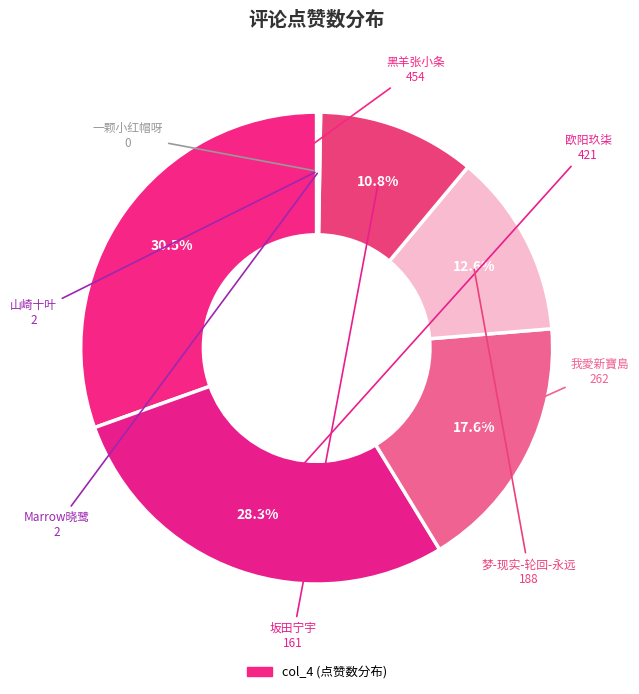

How many slices are in this pie chart?

8